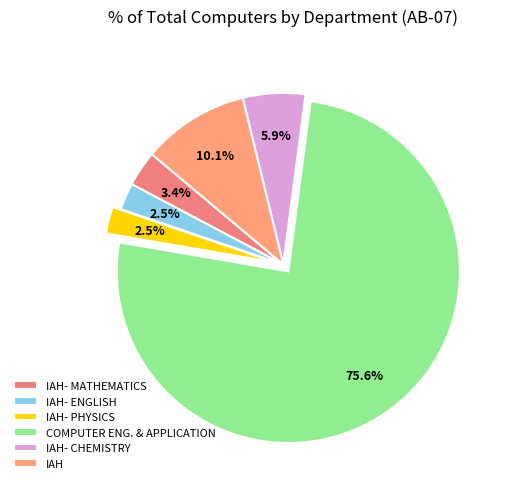

True or false: IAH- MATHEMATICS accounts for 3% of the total.

True